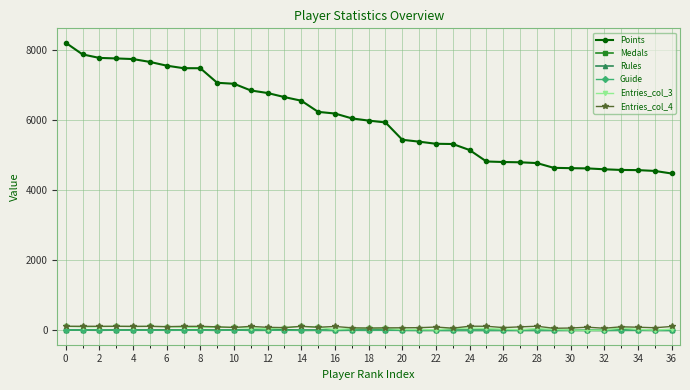

Which series has the largest total across all categories?

Points